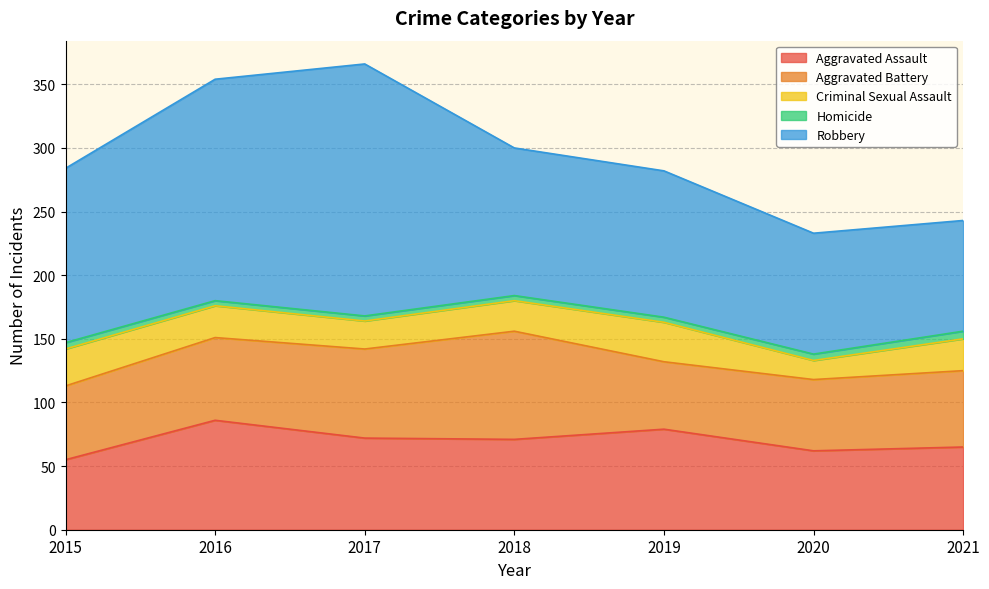

At which label is Criminal Sexual Assault closest to 23?

2017